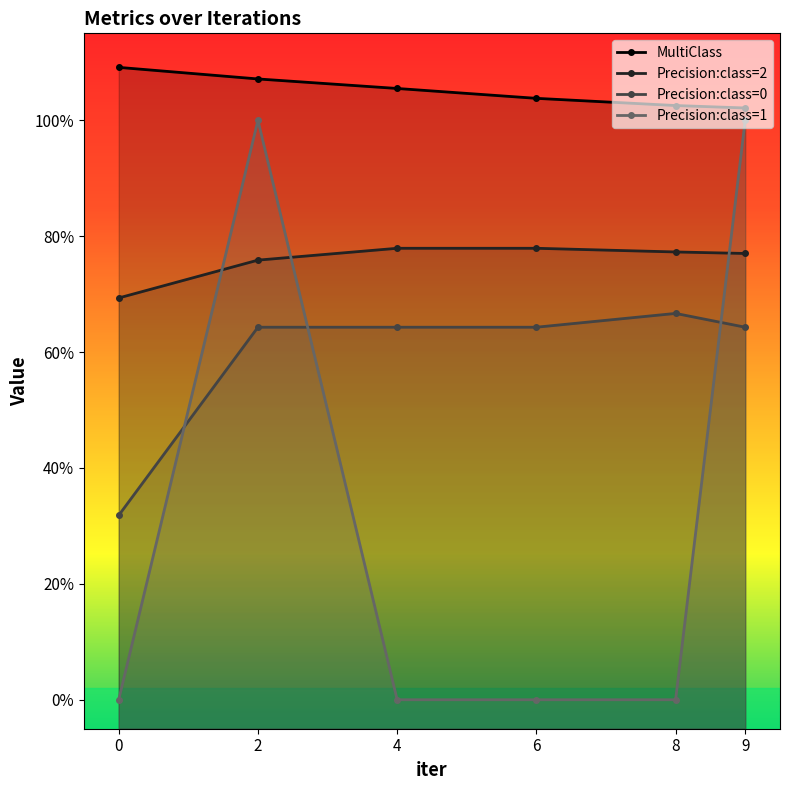

Between 4 and 6, which series saw the biggest shift?

MultiClass